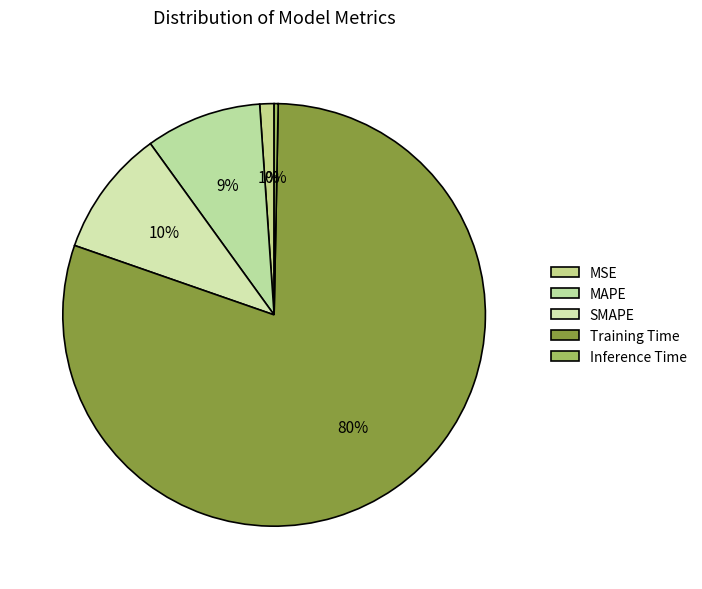

To the nearest percent, what is the difference between the MSE and SMAPE slice percentages?

9%